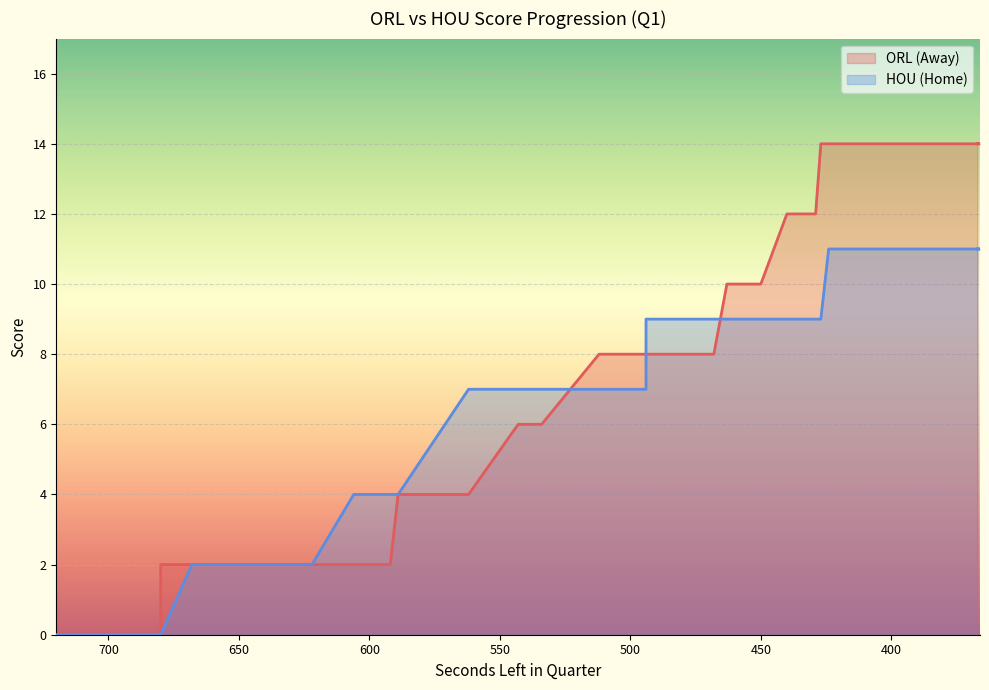

Is it true that AwayScore equals 4 at 589?

True